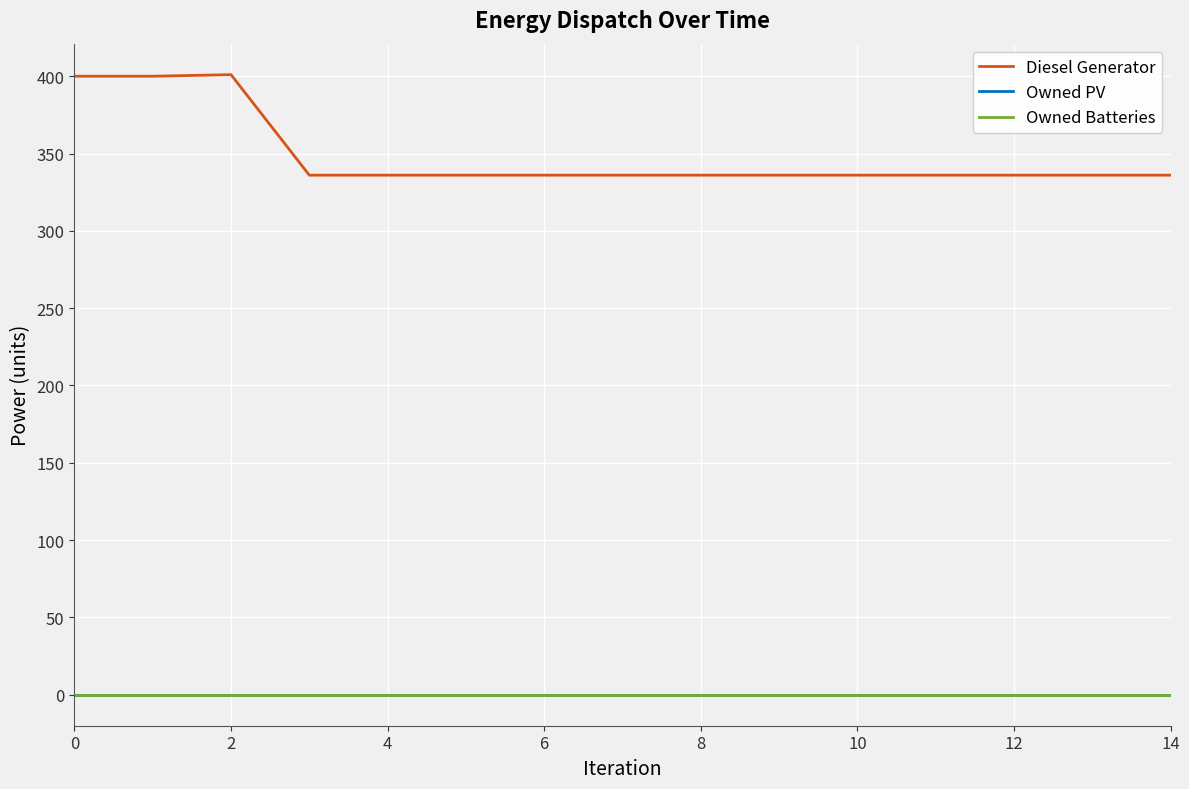

Does the chart have visible grid lines?

Yes